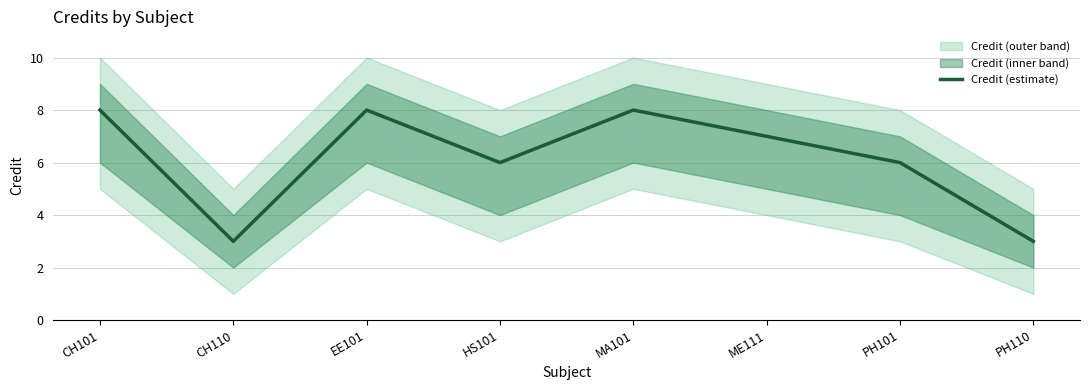

What is the greatest value displayed?

8